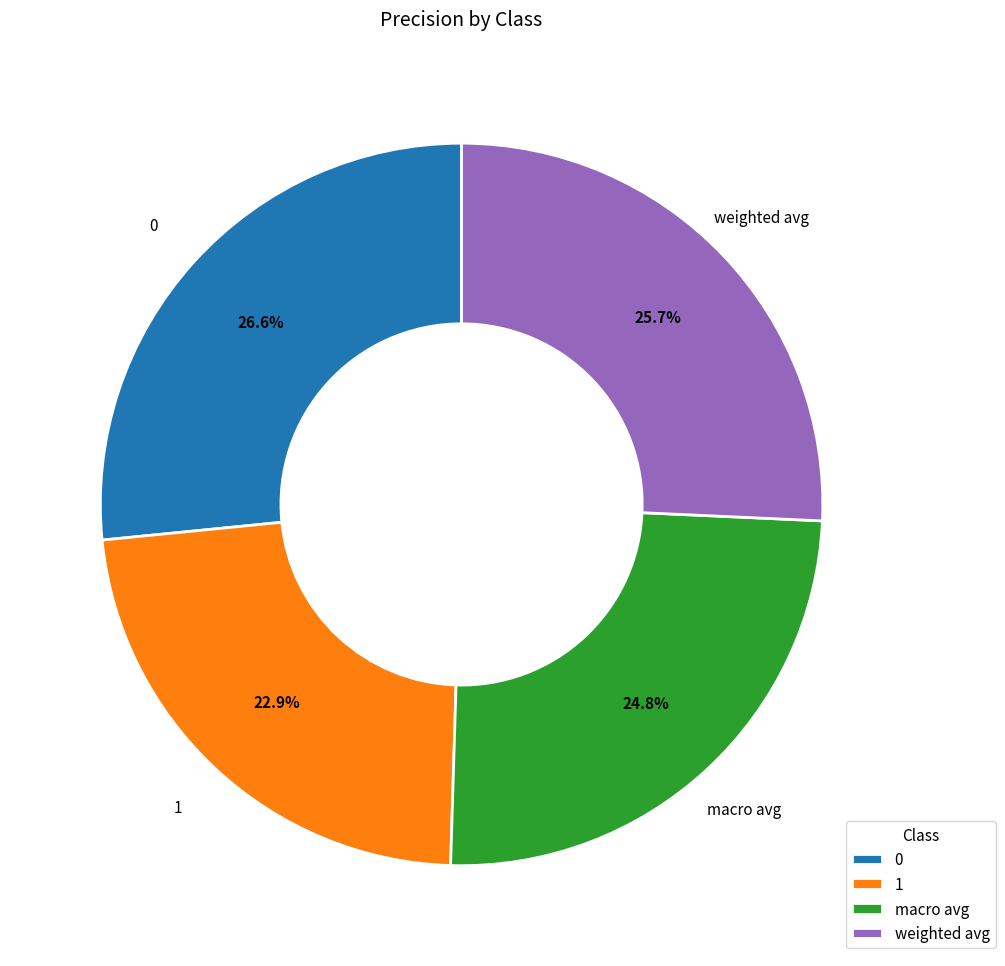

Does 0 represent more than half of the total?

No